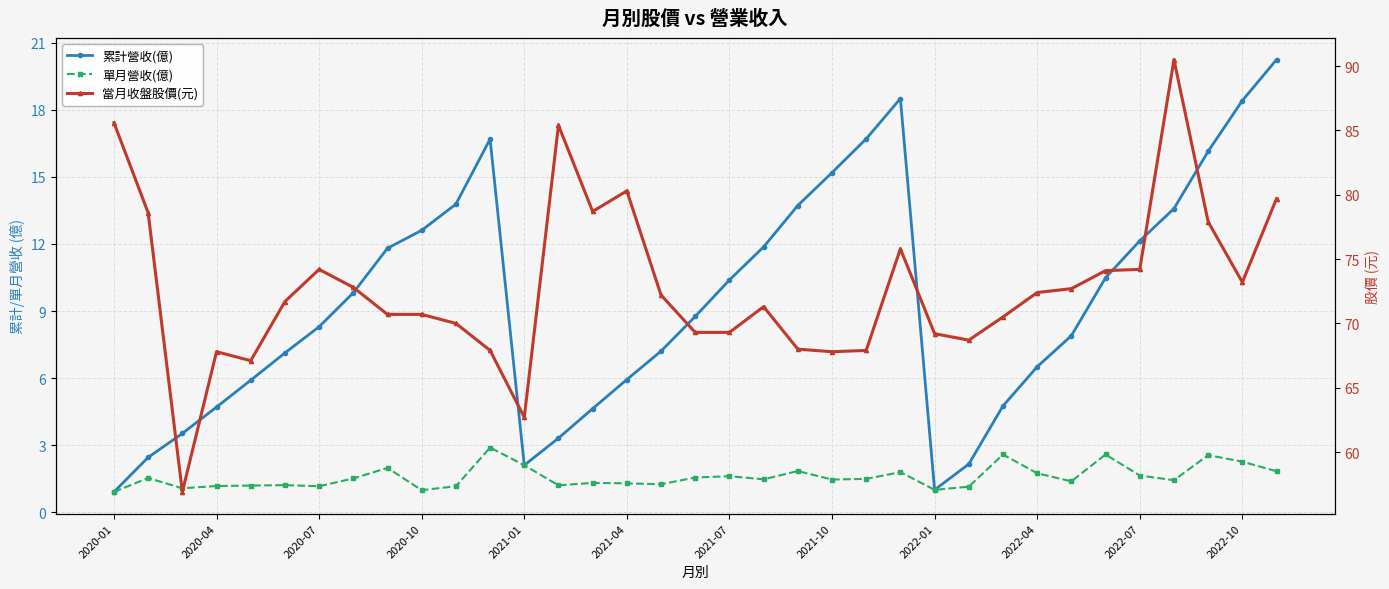

What are all the series names shown in the legend?

累計營收(億), 單月營收(億), 當月收盤股價(元)